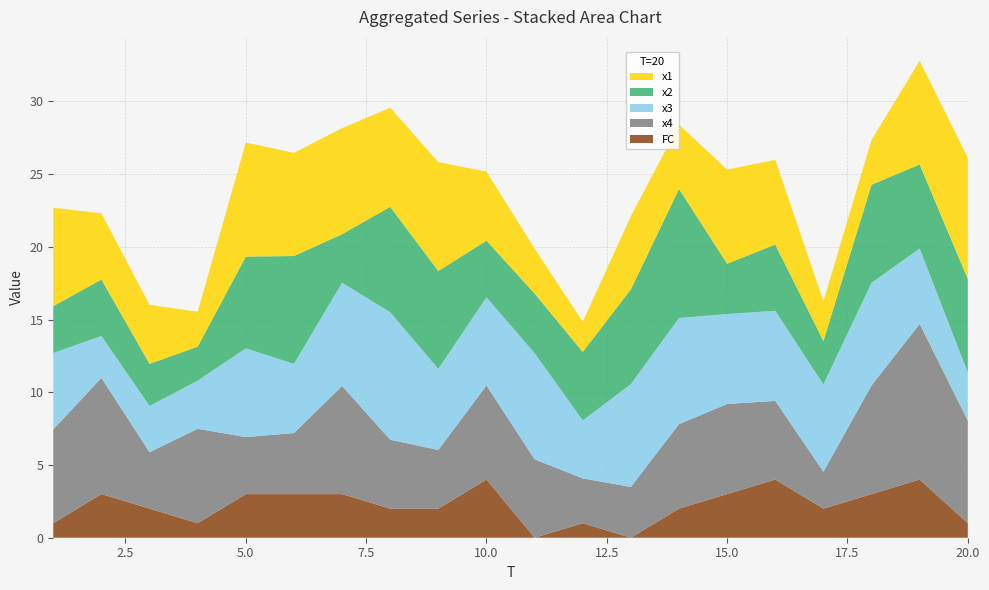

Reading right to left, extract all data points from this chart.

x1: 20=8.3	19=7.1	18=3.1	17=2.7	16=5.8	15=6.5	14=4.4	13=5.0	12=2.1	11=3.1	10=4.7	9=7.5	8=6.8	7=7.3	6=7.1	5=7.8	4=2.4	3=4.1	2=4.5	1=6.8
x2: 20=6.4	19=5.8	18=6.7	17=3.0	16=4.6	15=3.5	14=8.9	13=6.5	12=4.7	11=4.1	10=3.9	9=6.7	8=7.2	7=3.3	6=7.4	5=6.3	4=2.3	3=2.9	2=3.9	1=3.2
x3: 20=3.3	19=5.2	18=7.1	17=6.0	16=6.2	15=6.2	14=7.3	13=7.1	12=4.0	11=7.3	10=6.1	9=5.6	8=8.8	7=7.1	6=4.8	5=6.1	4=3.3	3=3.2	2=2.9	1=5.3
x4: 20=7.1	19=10.7	18=7.5	17=2.5	16=5.4	15=6.2	14=5.8	13=3.5	12=3.1	11=5.4	10=6.5	9=4.0	8=4.7	7=7.4	6=4.2	5=3.9	4=6.5	3=3.9	2=8.0	1=6.4
FC: 20=1.0	19=4.0	18=3.0	17=2.0	16=4.0	15=3.0	14=2.0	13=0.0	12=1.0	11=0.0	10=4.0	9=2.0	8=2.0	7=3.0	6=3.0	5=3.0	4=1.0	3=2.0	2=3.0	1=1.0